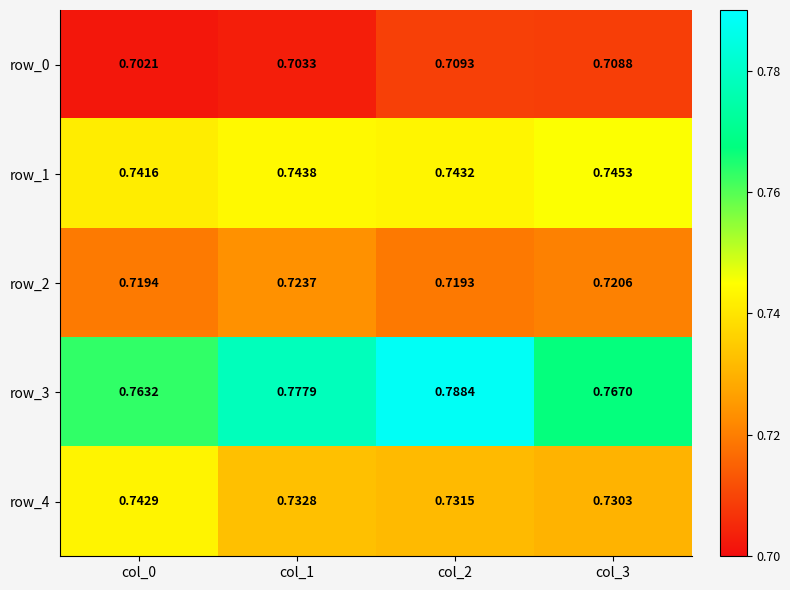

Which category has the lowest value in the row_3 series?

col_0